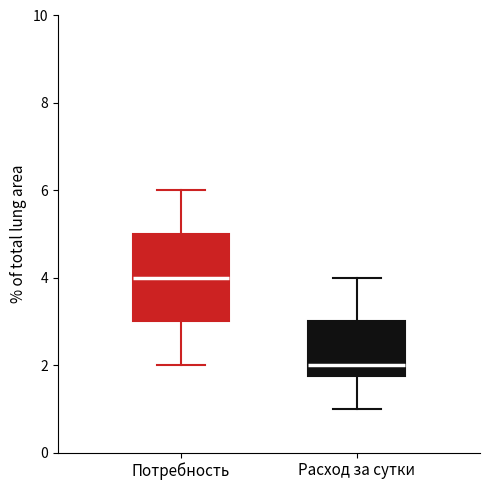

Where does the upper whisker of the box for Расход за сутки end on the y-axis? The values are not printed on the chart, so give them approximately, as read against the axis.

4.0